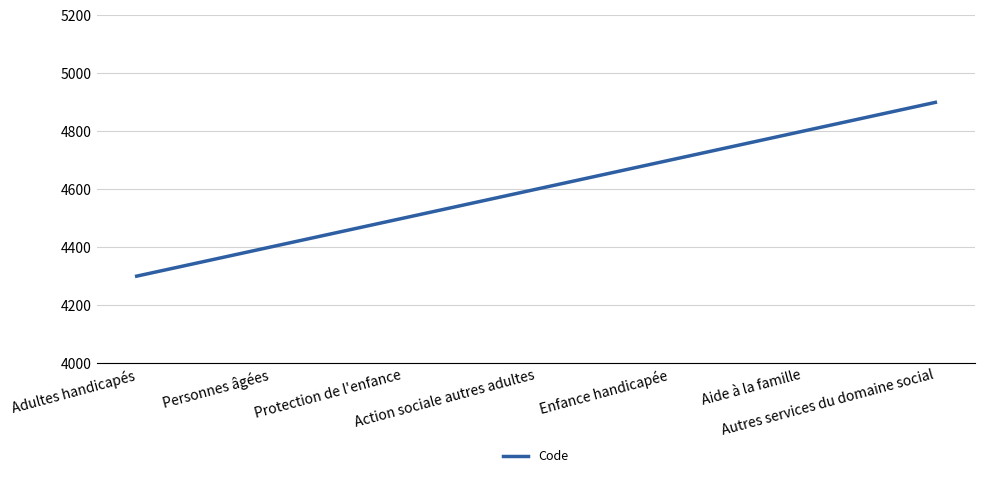

Where is the data nearest to the value 4600?

Action sociale autres adultes